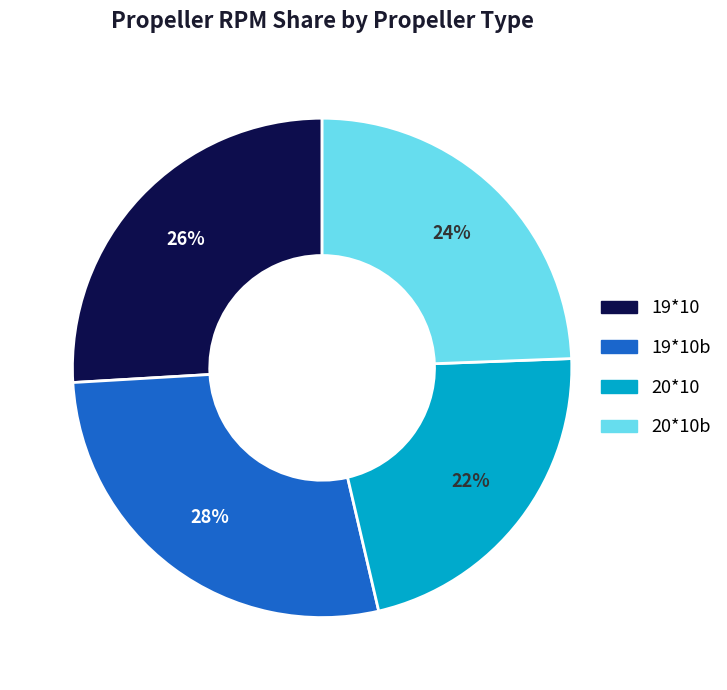

To the nearest percent, what is the difference between the largest and smallest slice percentages?

6%